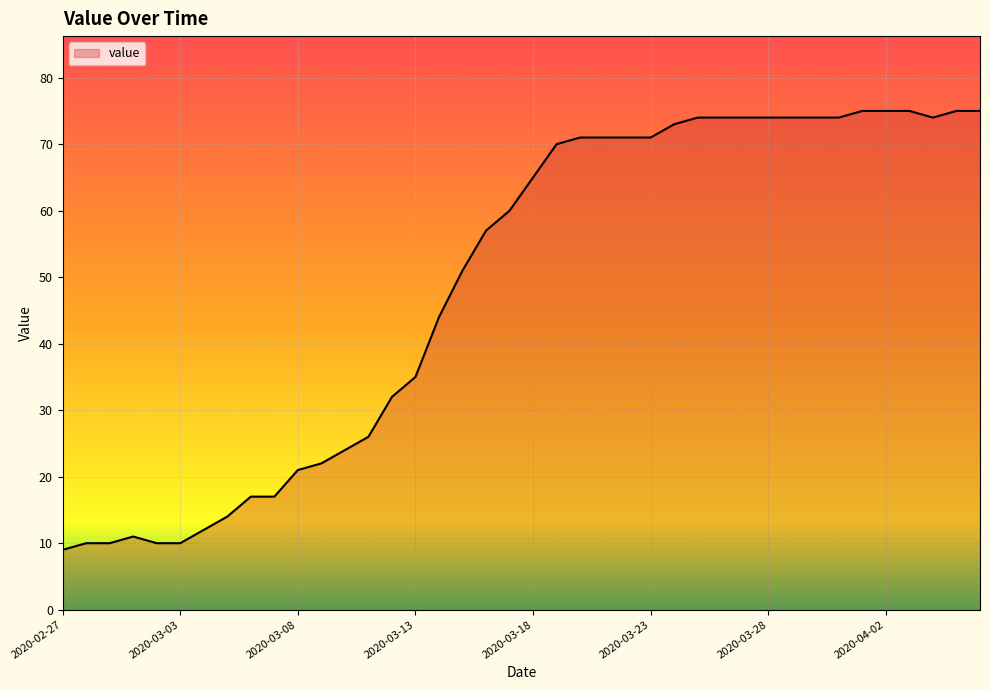

Does the chart display data point markers on the line(s)?

No